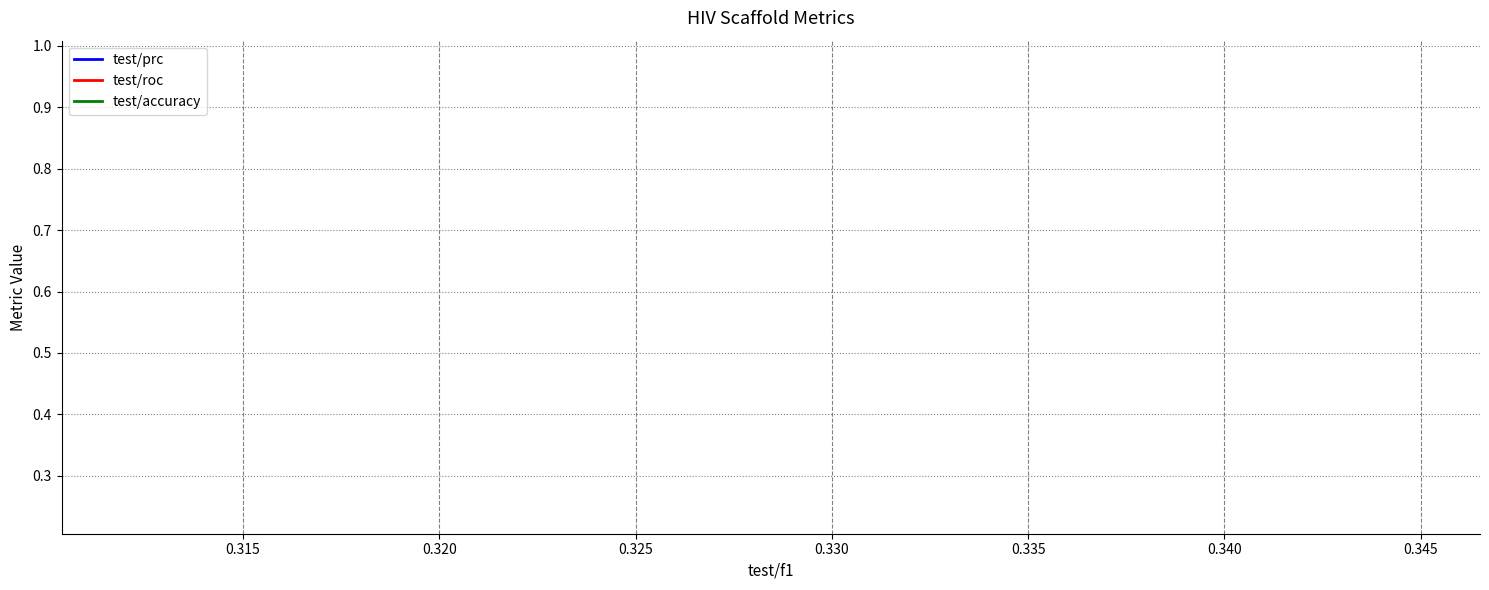

How many distinct data groups are displayed?

3